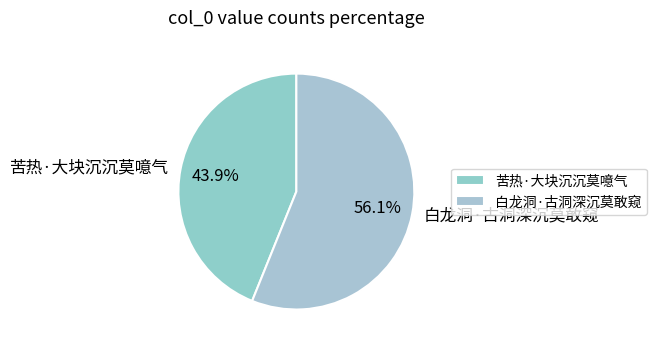

What percentage is the 白龙洞·古洞深沉莫敢窥 slice, to the nearest percent?

56%